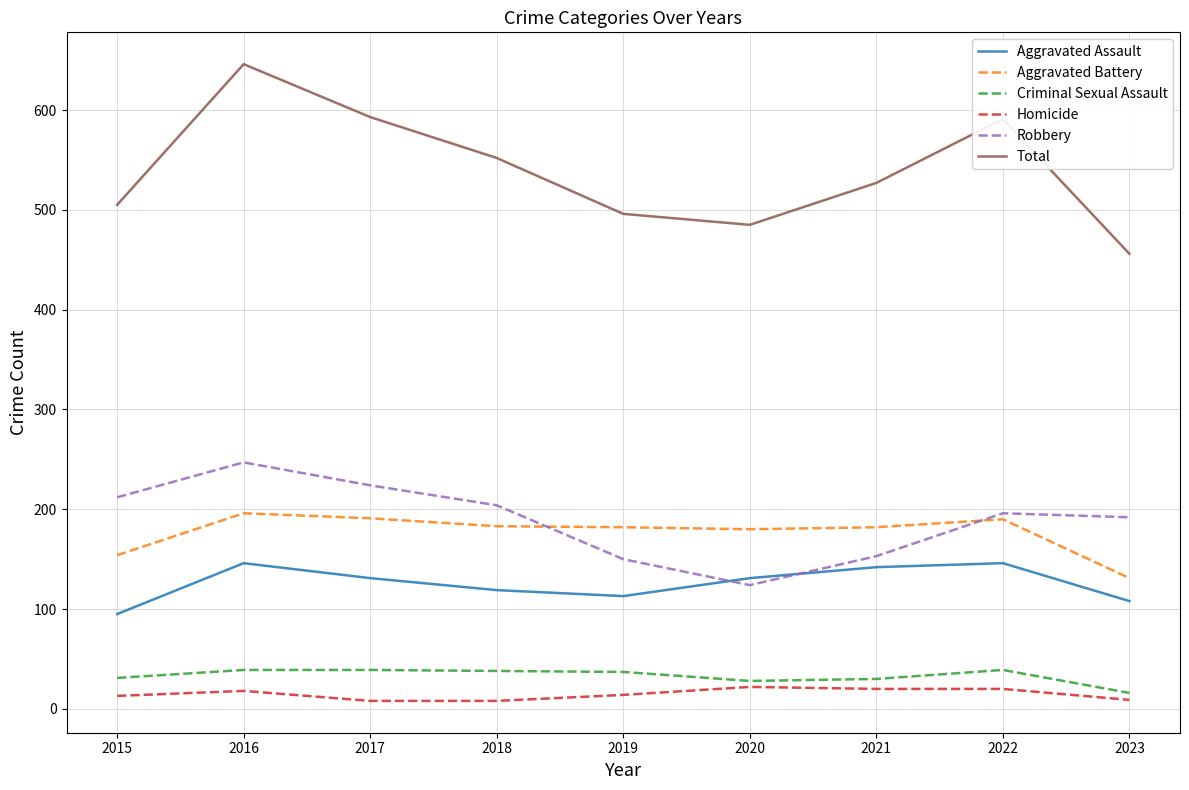

Rank the series at 2016 from highest to lowest value.

Total, Robbery, Aggravated Battery, Aggravated Assault, Criminal Sexual Assault, Homicide